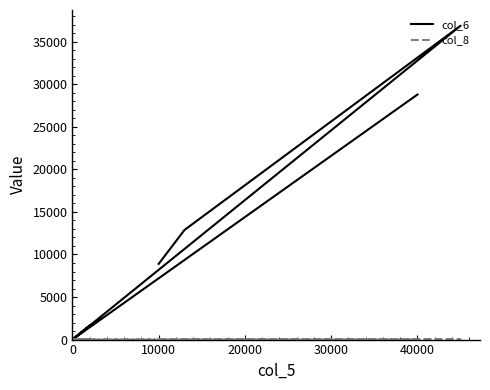

What is the sum of all col_8 values?

12